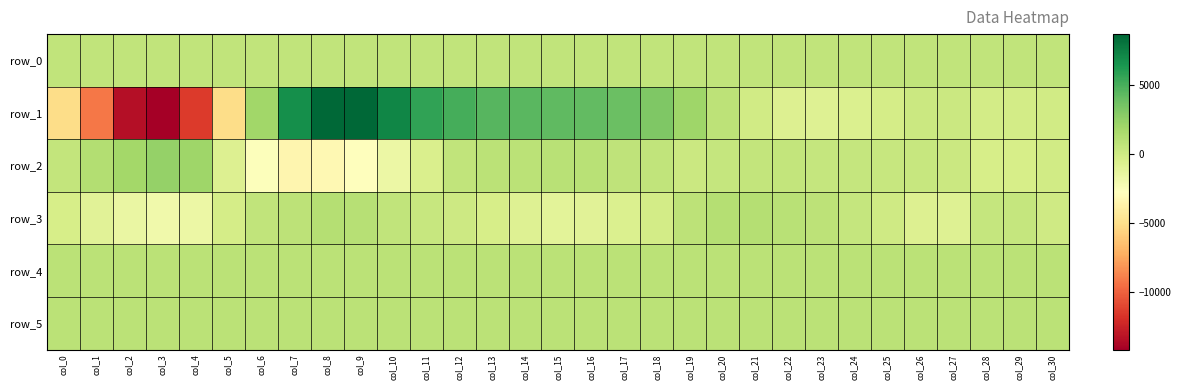

What is the maximum value for row_0?

534.4